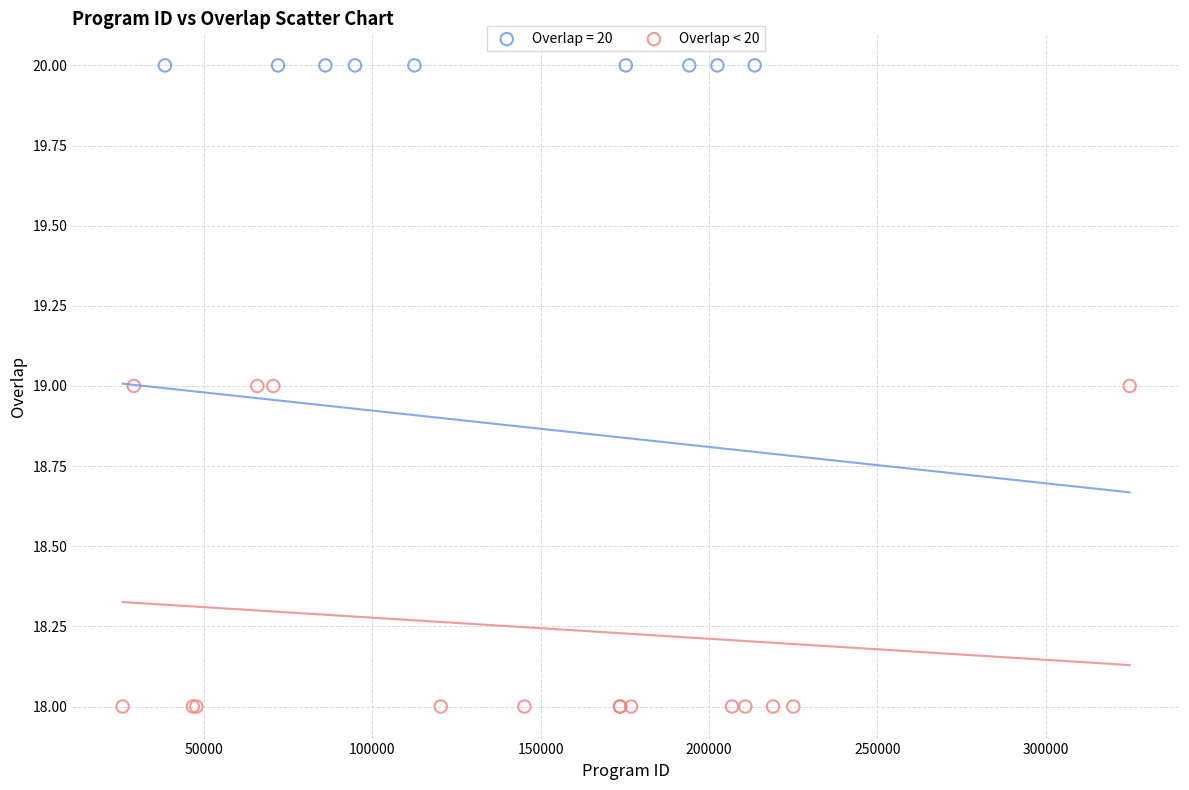

Which series contains the highest Y value?

Overlap = 20